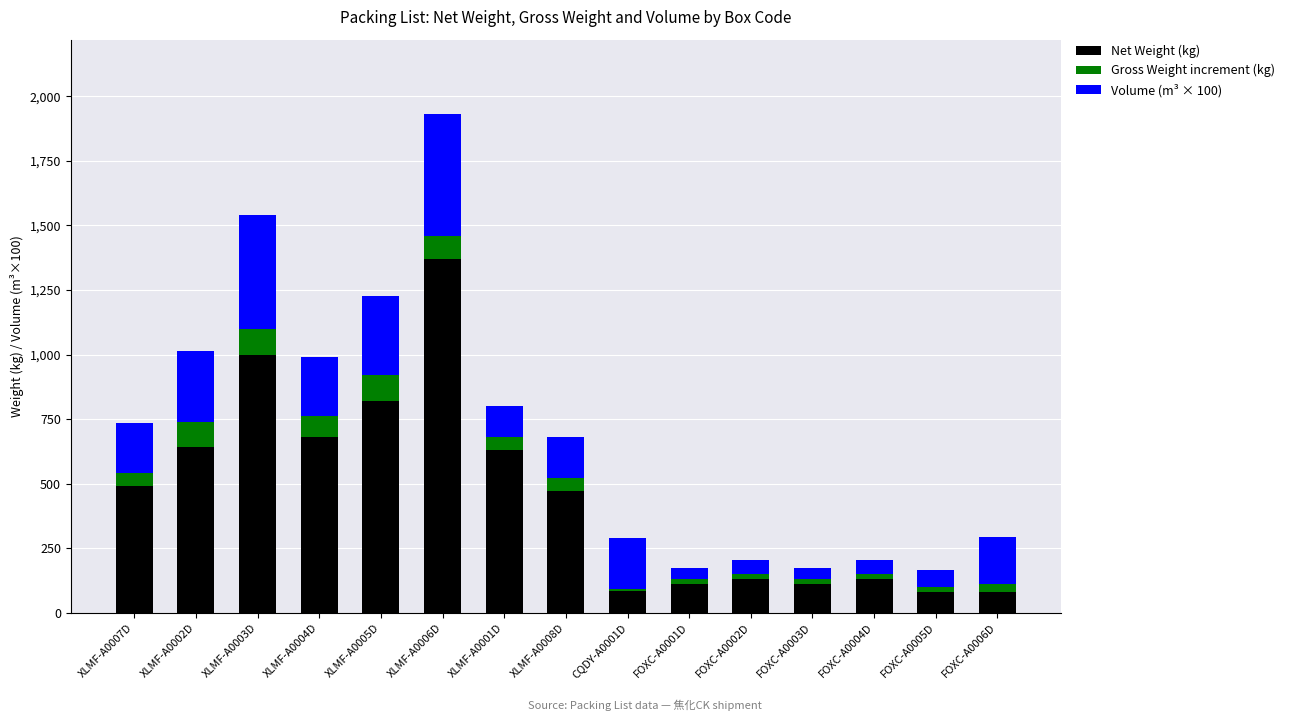

What is the total value across all series at XLMF-A0007D?

734.4